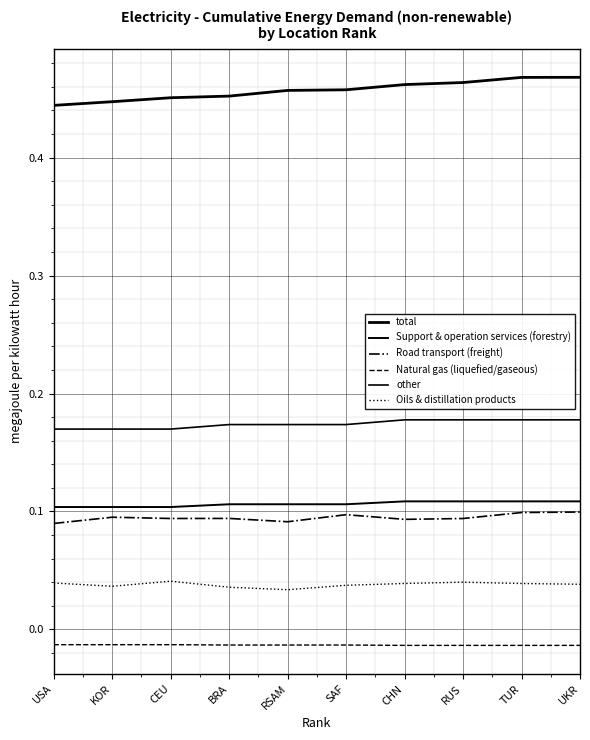

How many lines are shown in the chart?

6